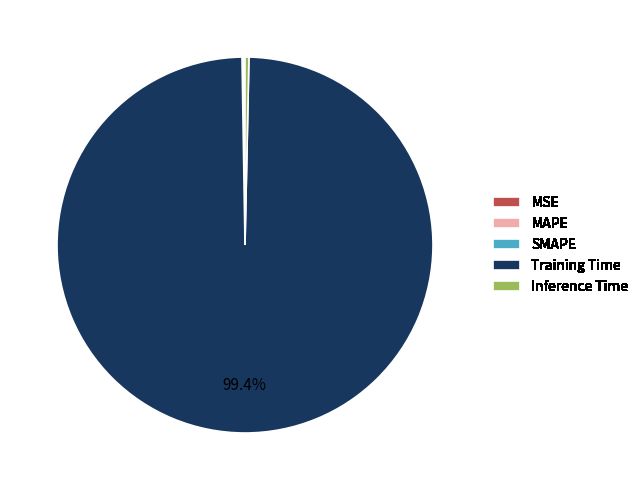

Which slice is the largest?

Training Time